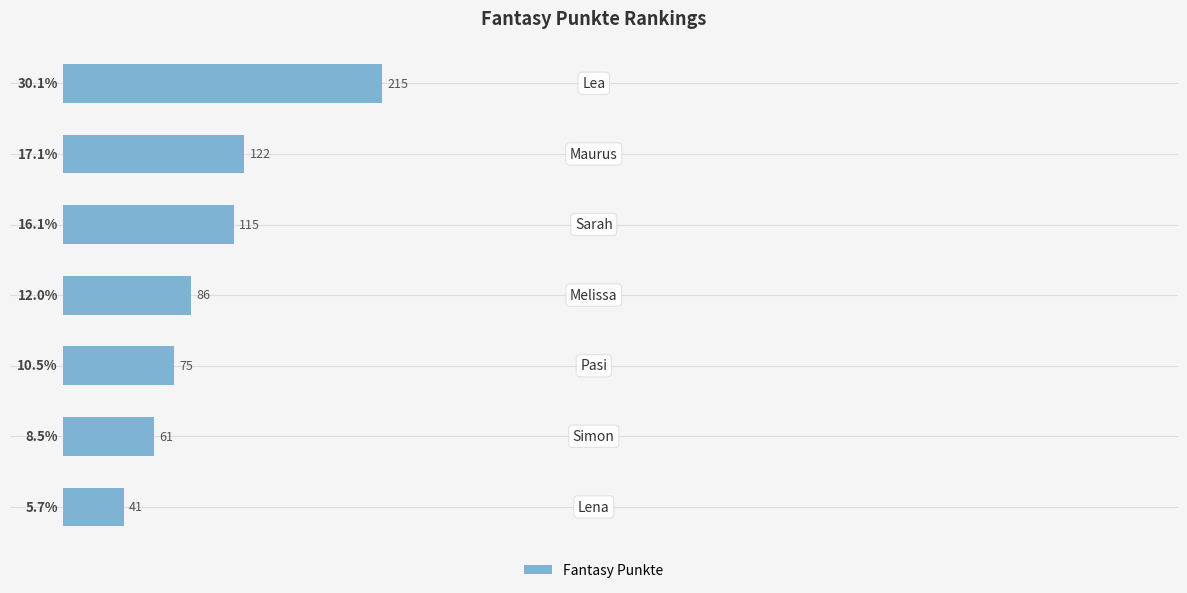

What is the value of the 3rd bar from the top?

16.1